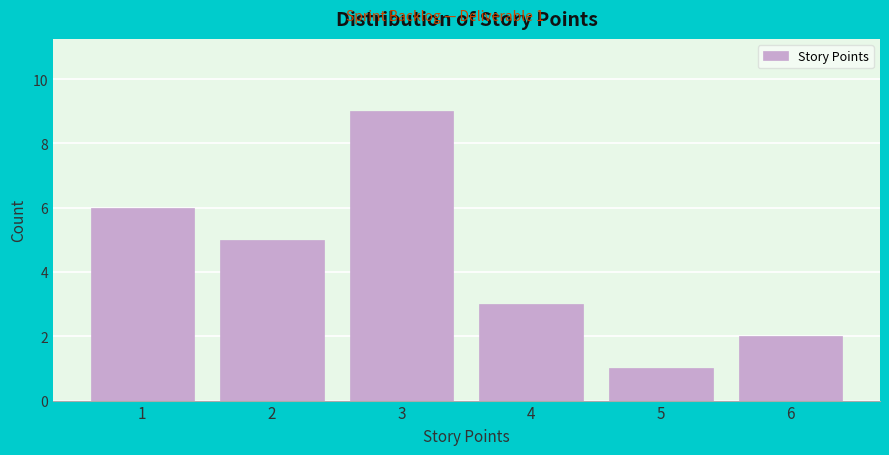

Which range on the x-axis has the tallest bar?

2.5 to 3.5